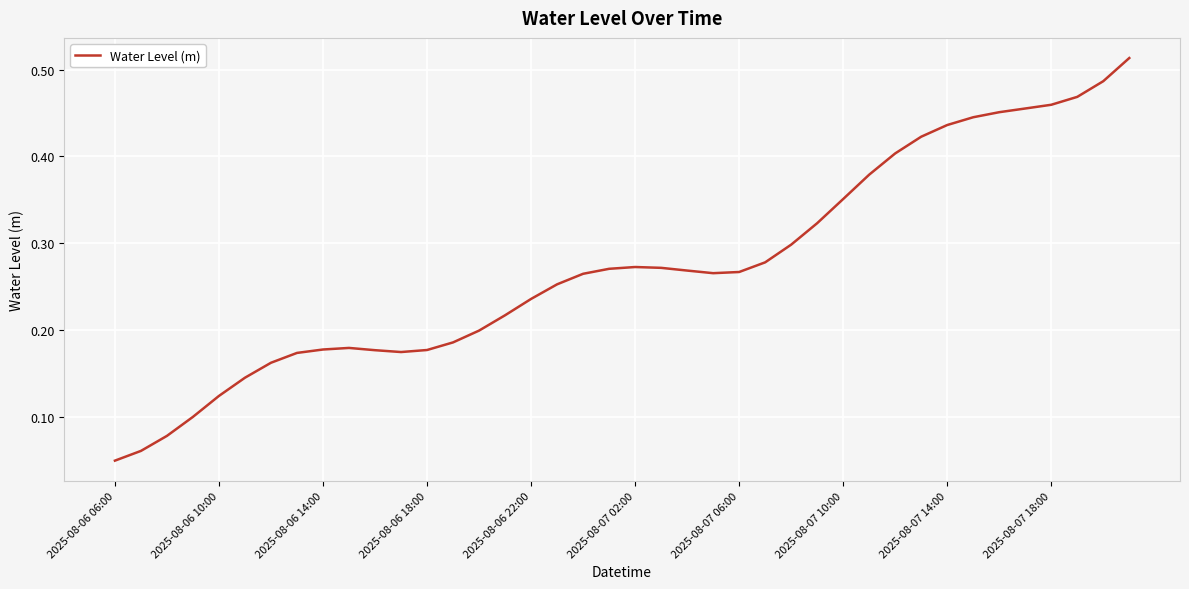

Where is the first local minimum?

11